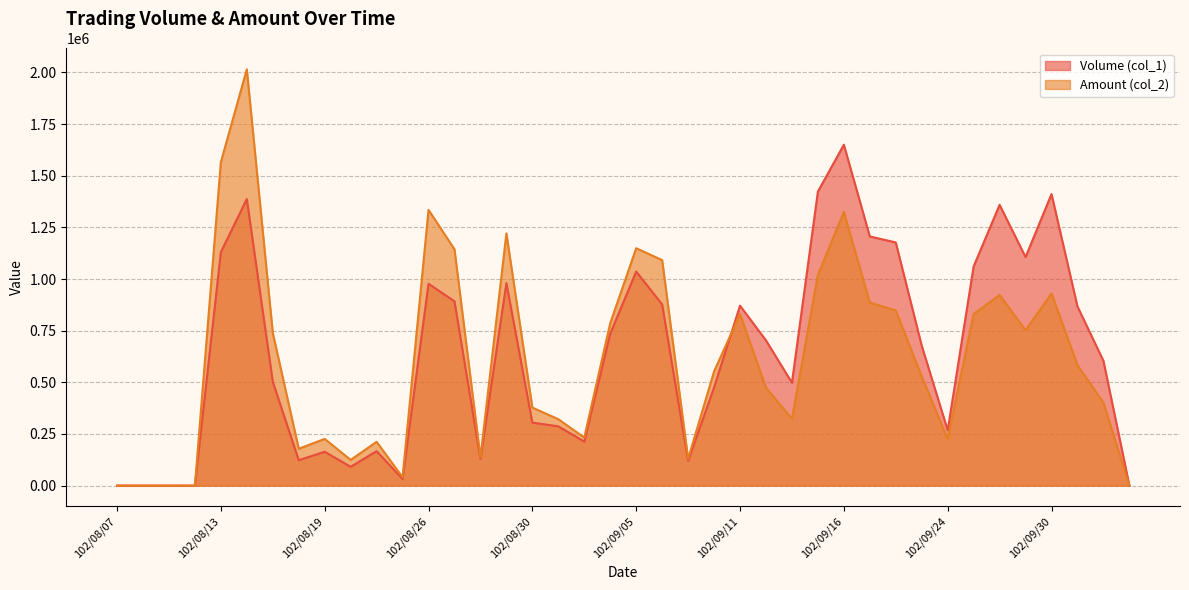

At 102/09/24, list the series in order from largest to smallest.

Volume (col_1), Amount (col_2)